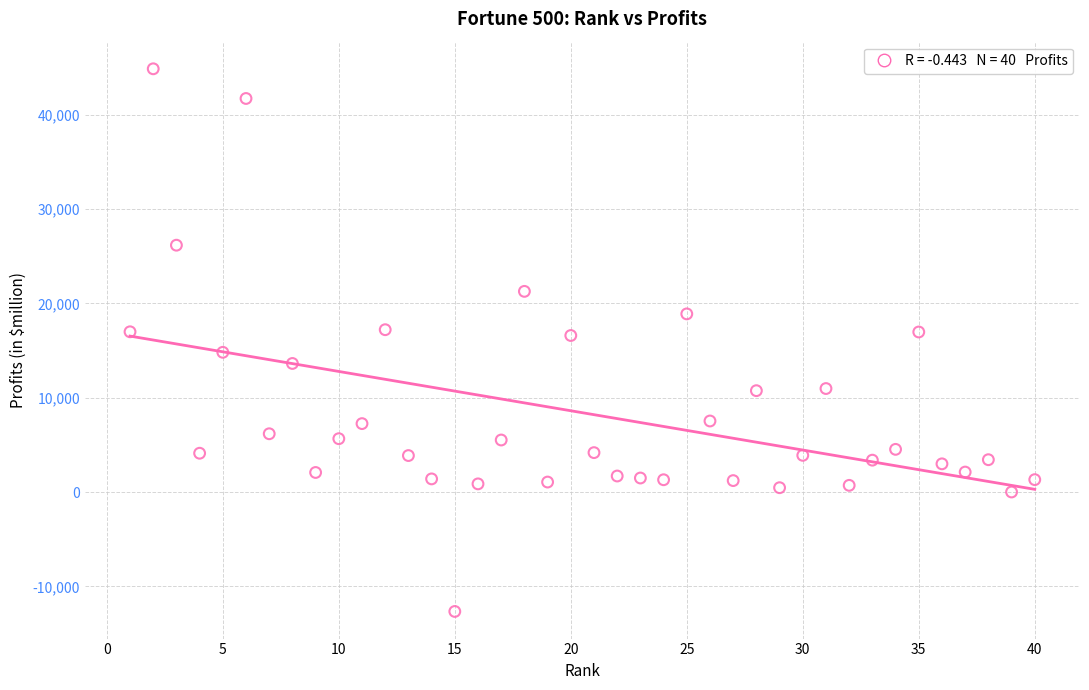

What is the range of X values (max minus min)?

39.0